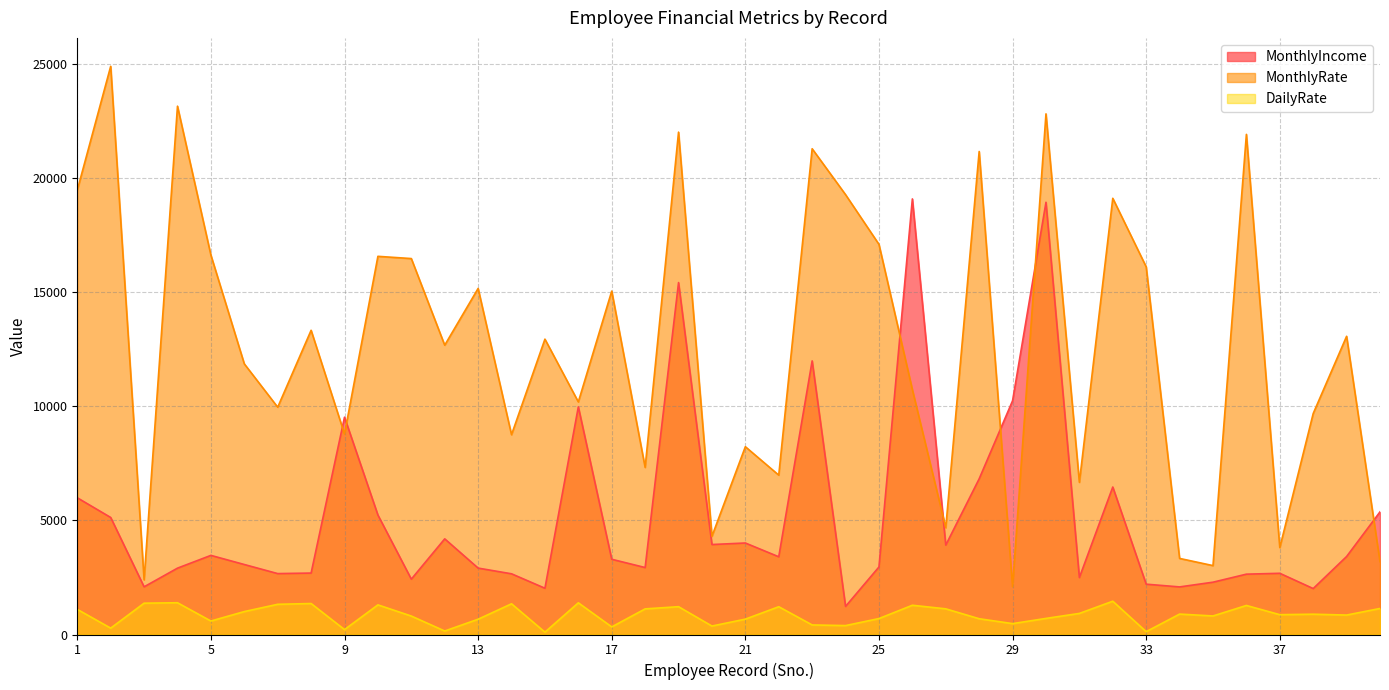

At which category is the sum across all series the highest?

30